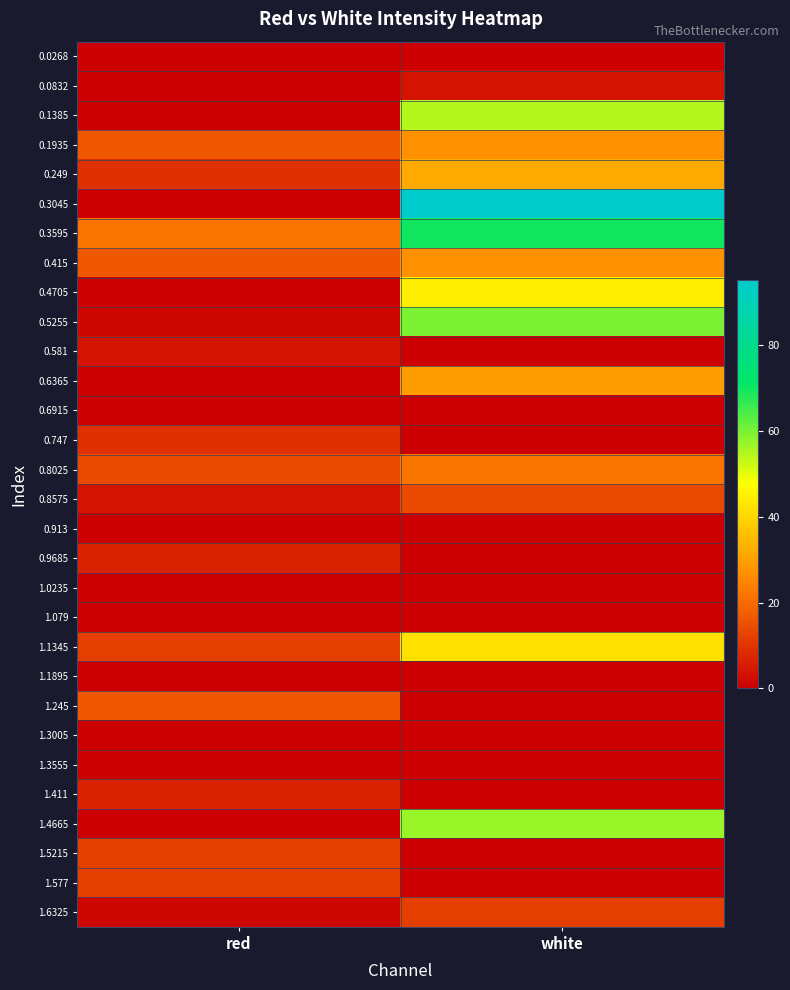

What is the total value across all series at red?

162.5